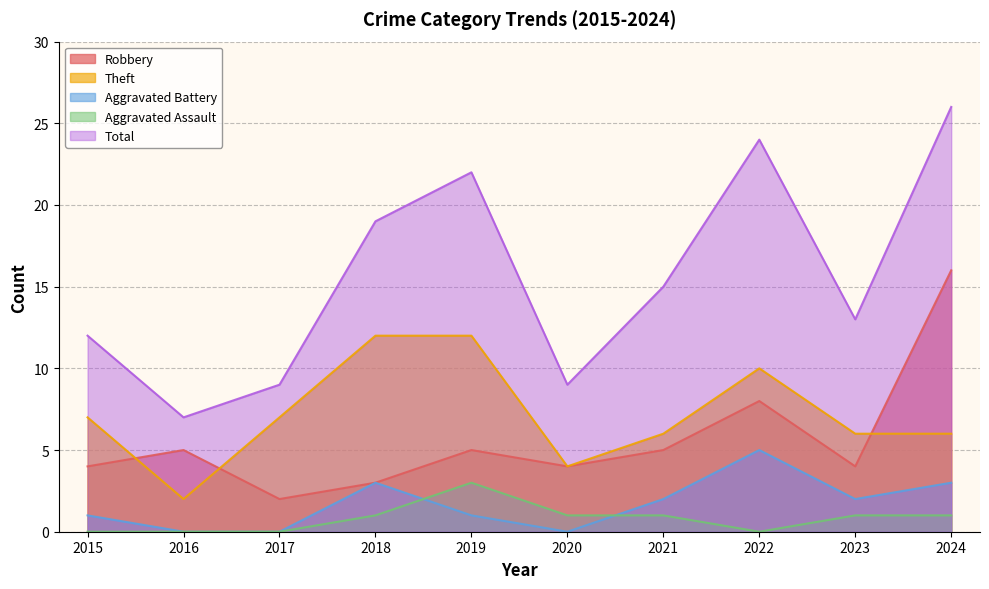

What is the average value of the Aggravated Battery series?

2